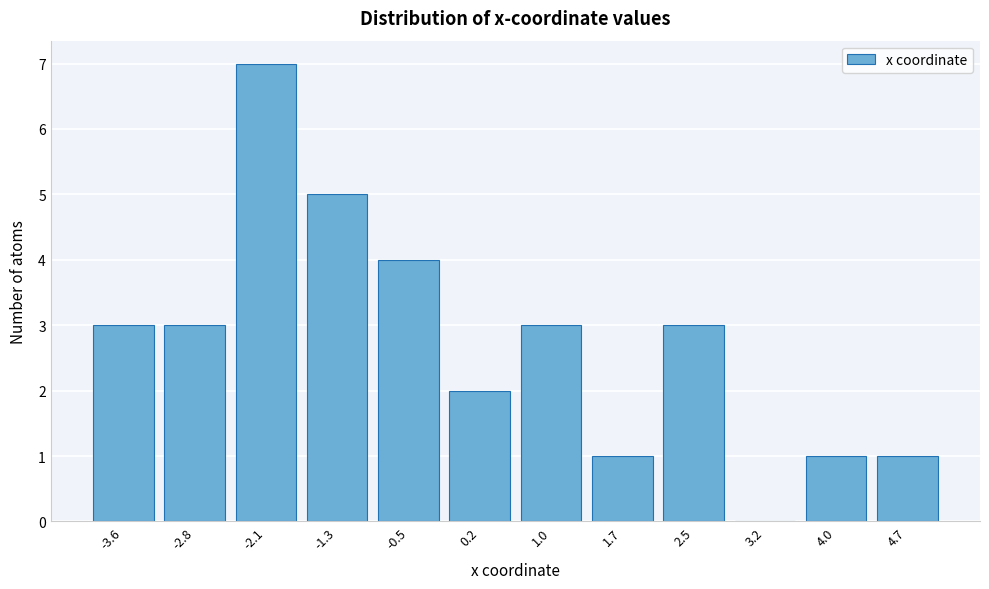

Reading left to right, transcribe all the data shown in this chart.

-3.6=3	-2.8=3	-2.1=7	-1.3=5	-0.5=4	0.2=2	1.0=3	1.7=1	2.5=3	3.2=0	4.0=1	4.7=1